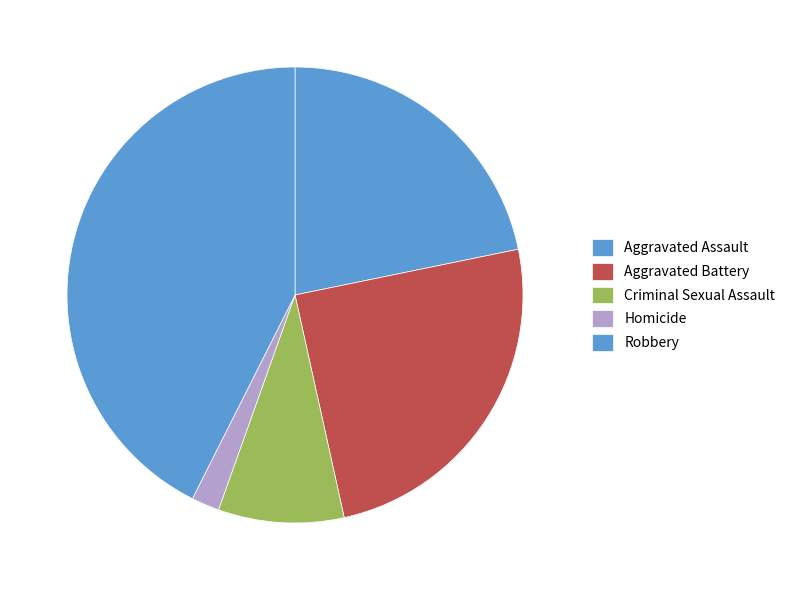

Count the number of slices in the pie.

5